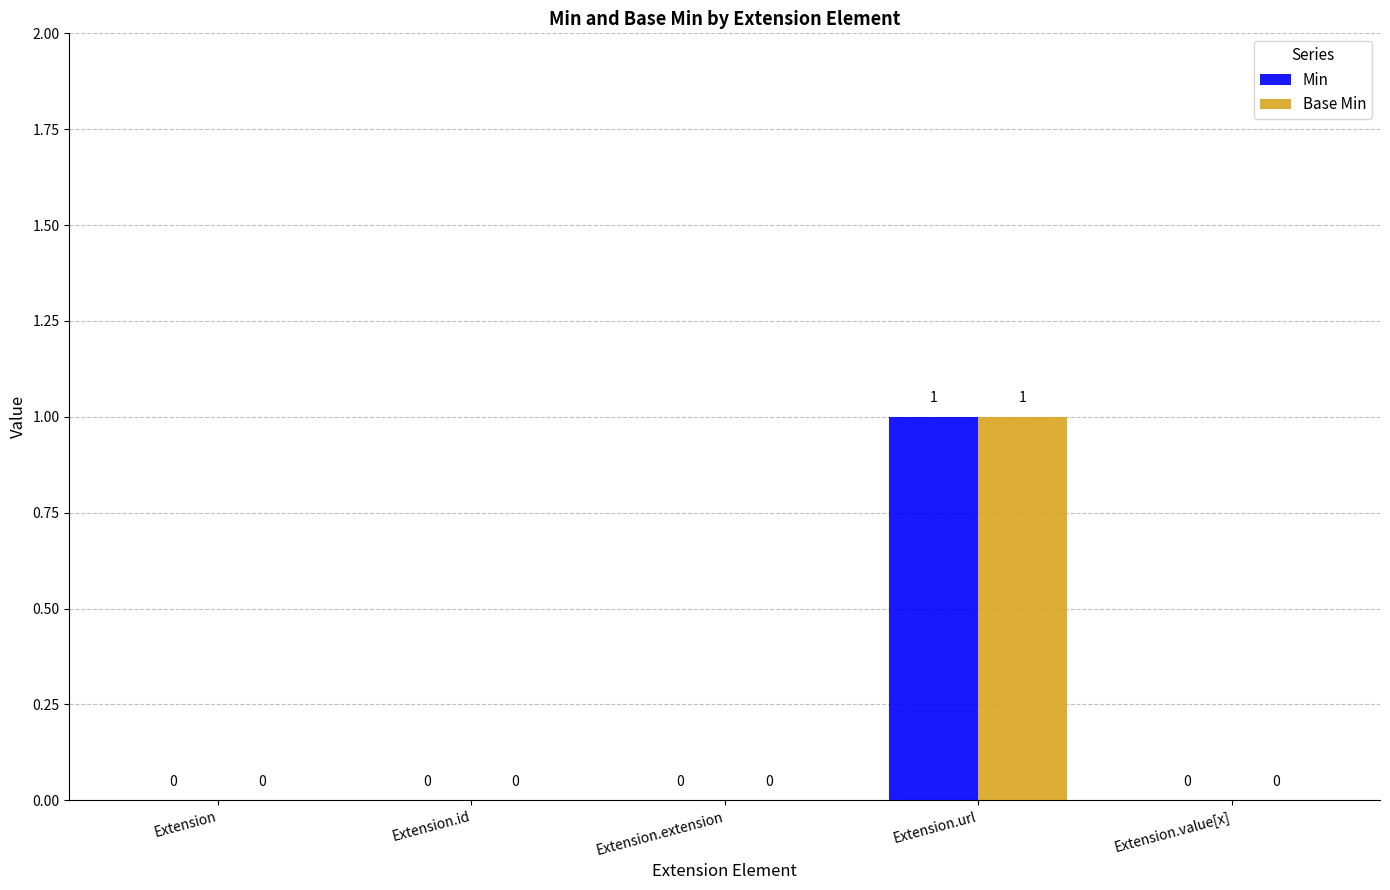

How many Min values are between 0 and 1?

5